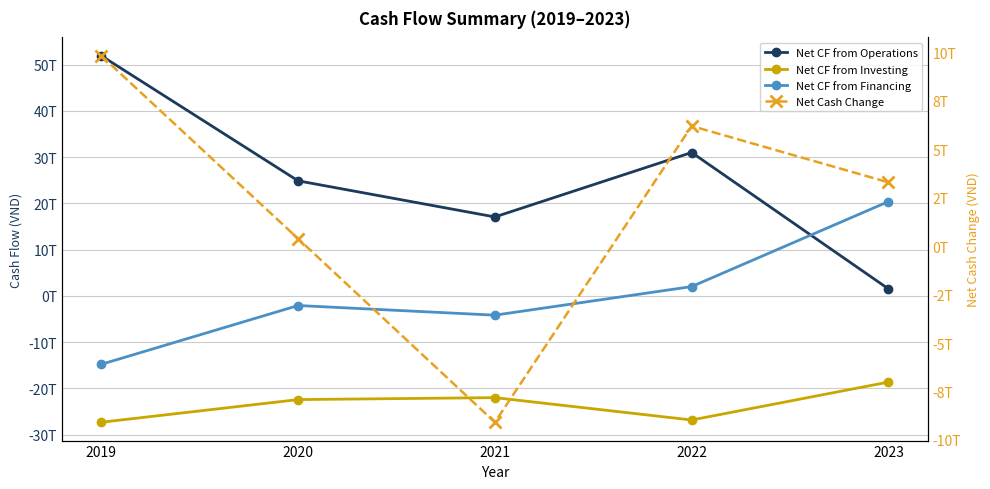

True or false: Net Cash Change has a value of -3884202277896 at 2021.

False